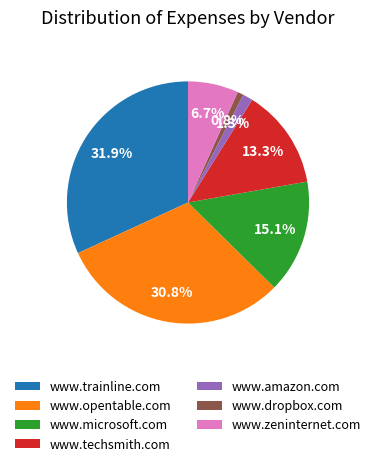

To the nearest percent, what portion does www.trainline.com represent?

32%